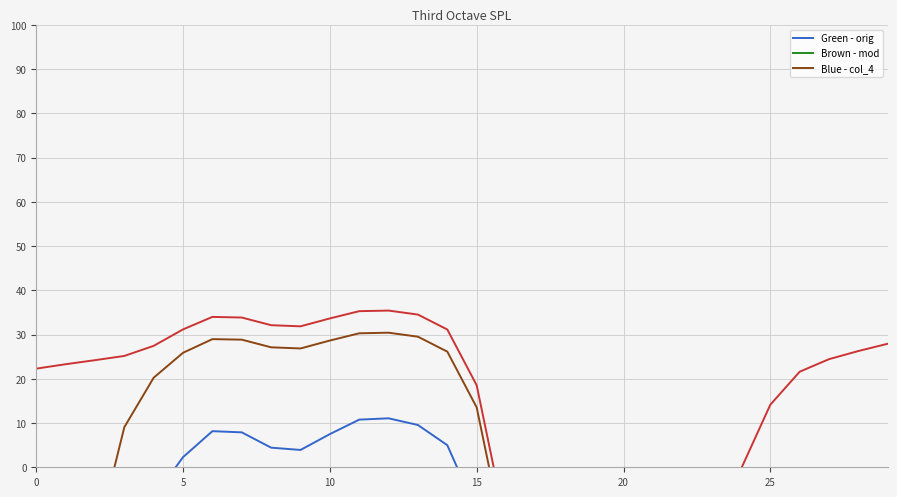

In col_4, how many points are higher than both neighbors (excluding endpoints)?

3